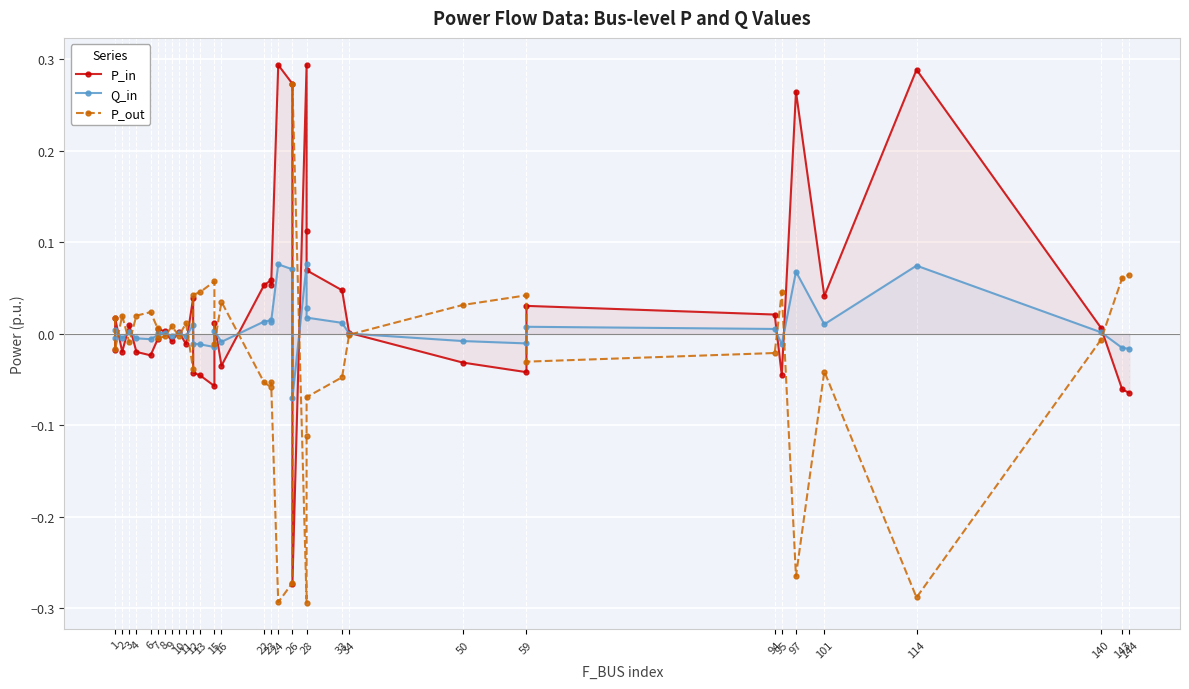

How many lines are shown in the chart?

3